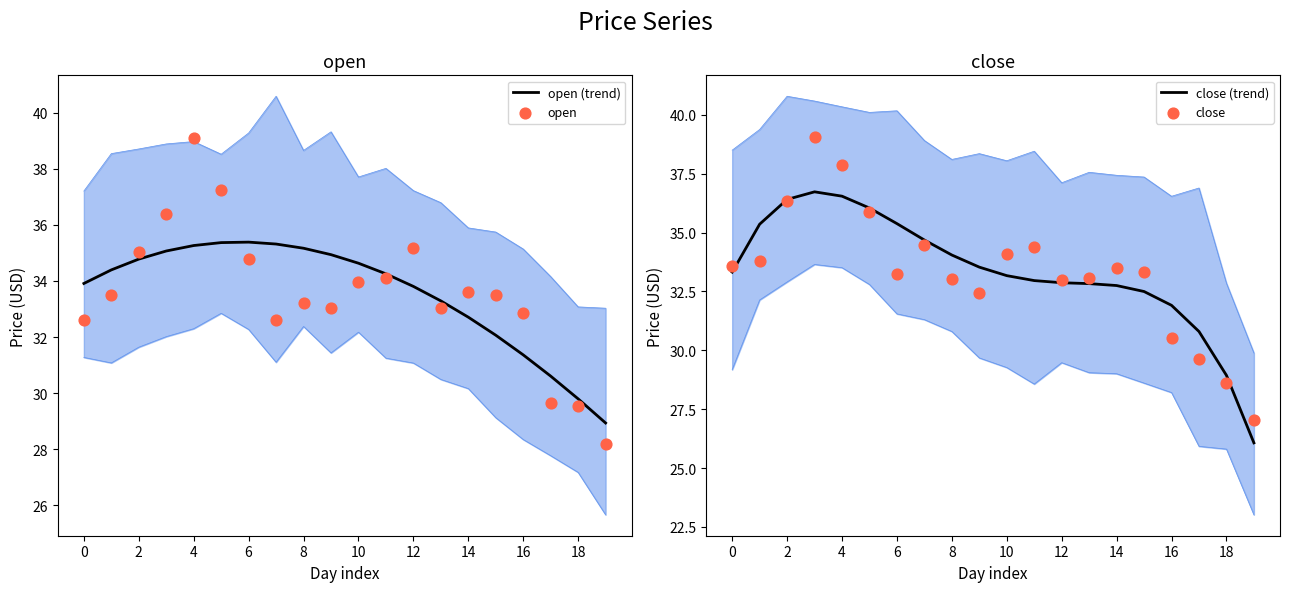

Which series has the widest spread of Y values?

close